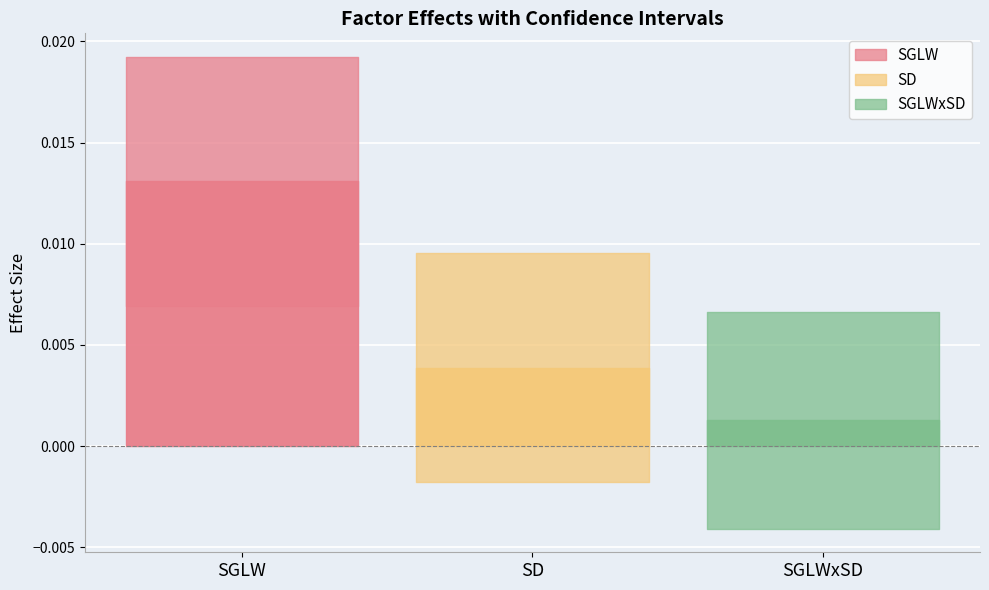

How many Lower bound values are between 0 and 1?

1